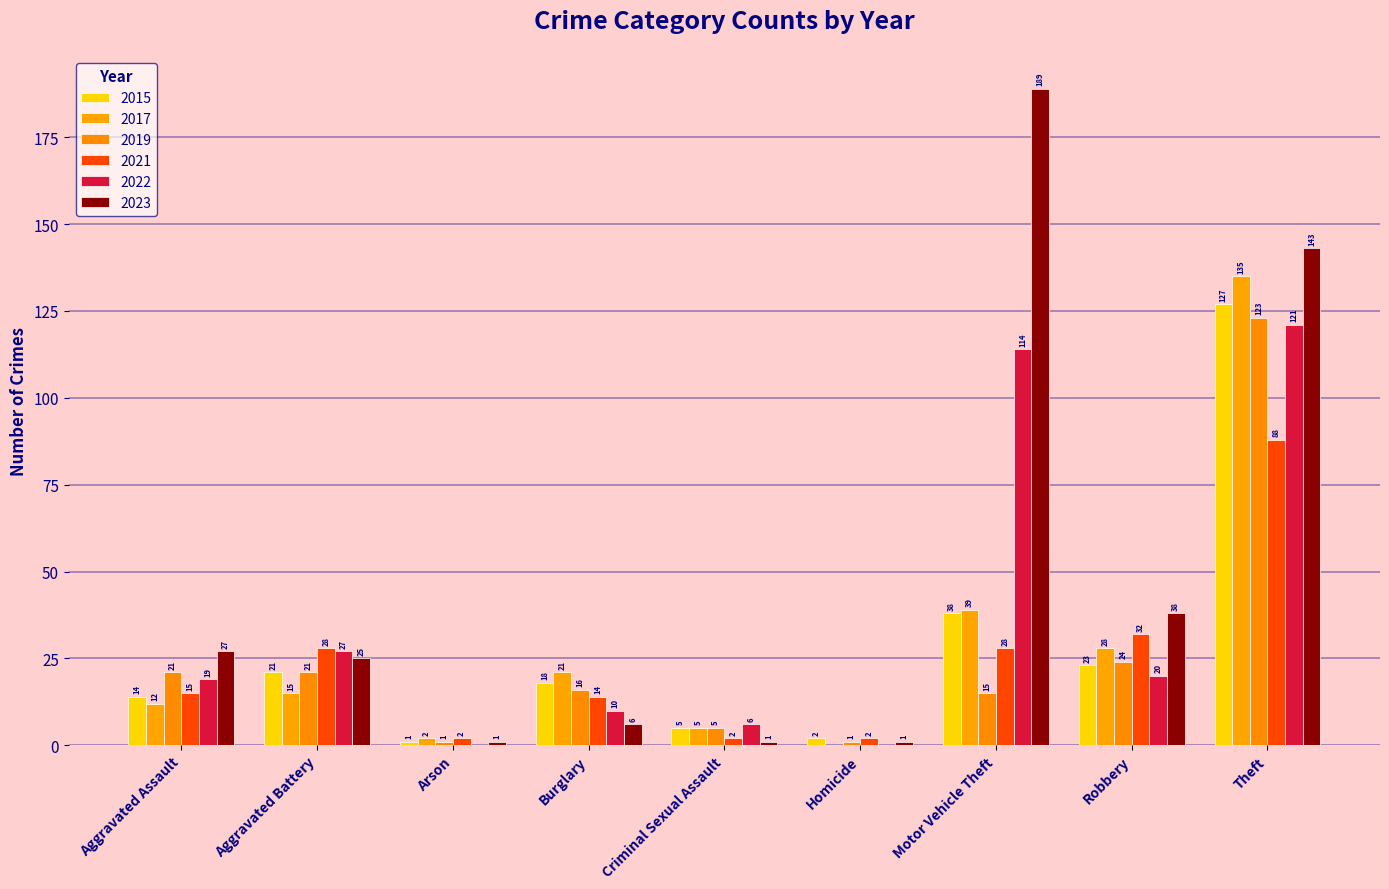

Reading right to left, what are all the values shown in this chart?

2015: Theft=127	Robbery=23	Motor Vehicle Theft=38	Homicide=2	Criminal Sexual Assault=5	Burglary=18	Arson=1	Aggravated Battery=21	Aggravated Assault=14
2017: Theft=135	Robbery=28	Motor Vehicle Theft=39	Homicide=0	Criminal Sexual Assault=5	Burglary=21	Arson=2	Aggravated Battery=15	Aggravated Assault=12
2019: Theft=123	Robbery=24	Motor Vehicle Theft=15	Homicide=1	Criminal Sexual Assault=5	Burglary=16	Arson=1	Aggravated Battery=21	Aggravated Assault=21
2021: Theft=88	Robbery=32	Motor Vehicle Theft=28	Homicide=2	Criminal Sexual Assault=2	Burglary=14	Arson=2	Aggravated Battery=28	Aggravated Assault=15
2022: Theft=121	Robbery=20	Motor Vehicle Theft=114	Homicide=0	Criminal Sexual Assault=6	Burglary=10	Arson=0	Aggravated Battery=27	Aggravated Assault=19
2023: Theft=143	Robbery=38	Motor Vehicle Theft=189	Homicide=1	Criminal Sexual Assault=1	Burglary=6	Arson=1	Aggravated Battery=25	Aggravated Assault=27